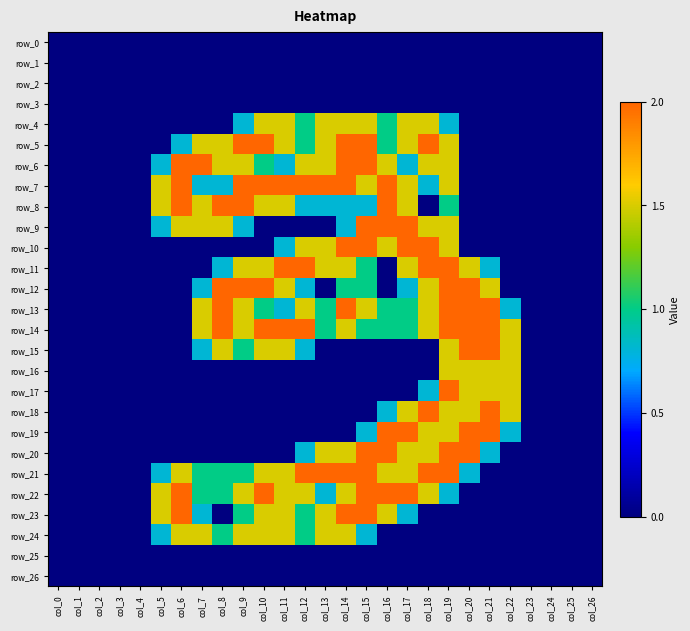

What is the difference between the maximum and minimum values in the row_5 series?

2.0